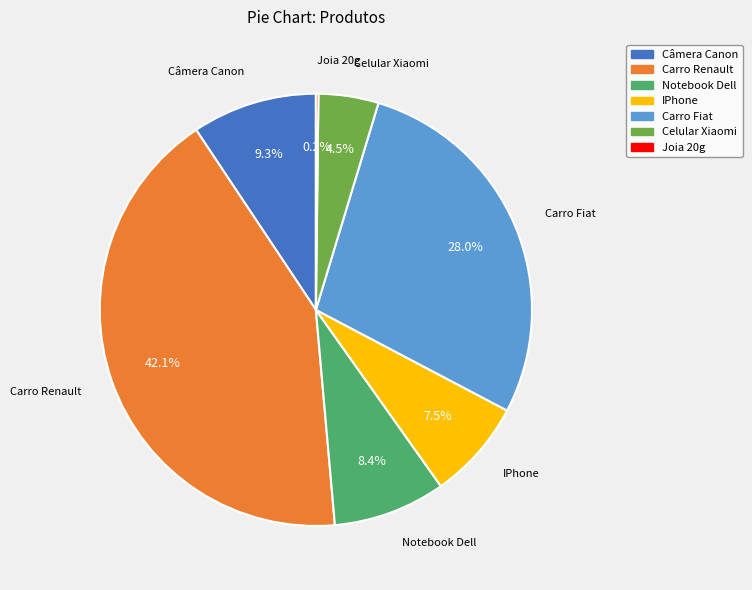

Combined, do Carro Renault and Carro Fiat account for over 50%?

Yes